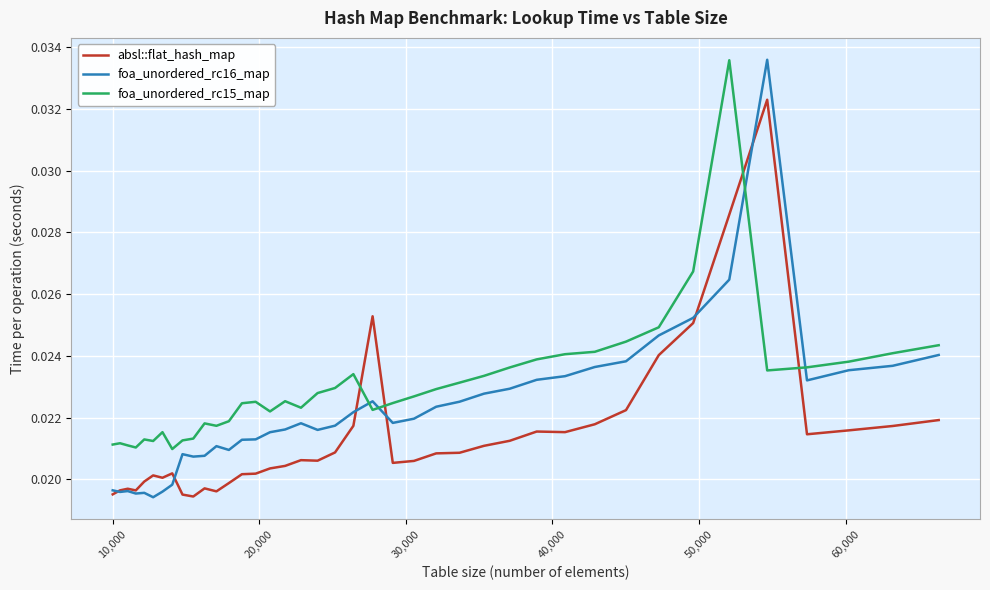

Which series has the largest total across all categories?

foa_unordered_rc15_map